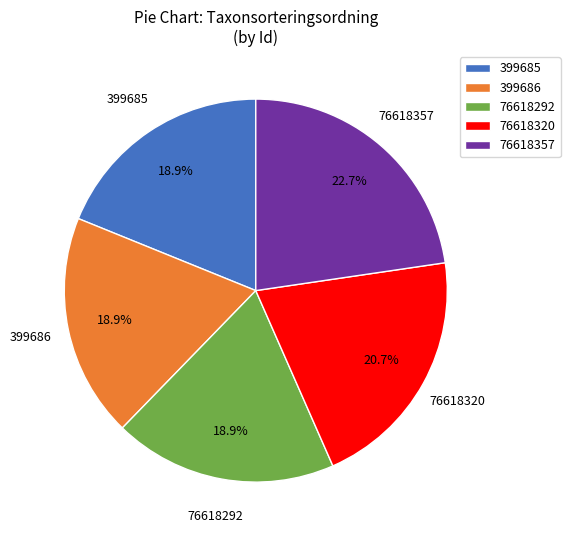

Does 399686 account for over 50% of the chart?

No